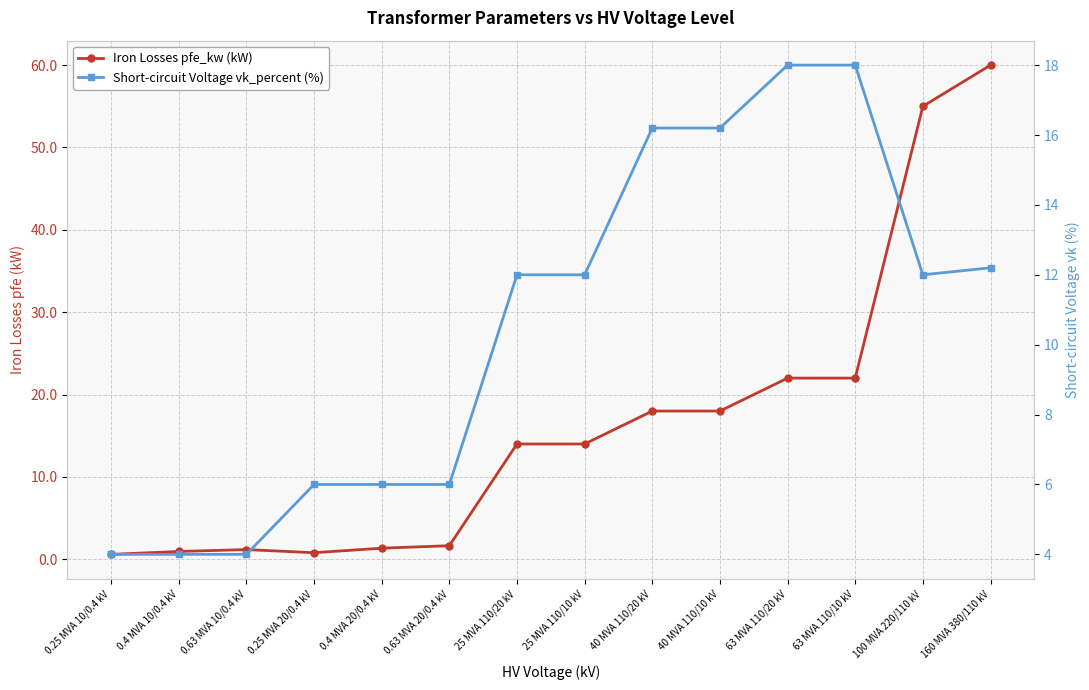

How many lines are shown in the chart?

2